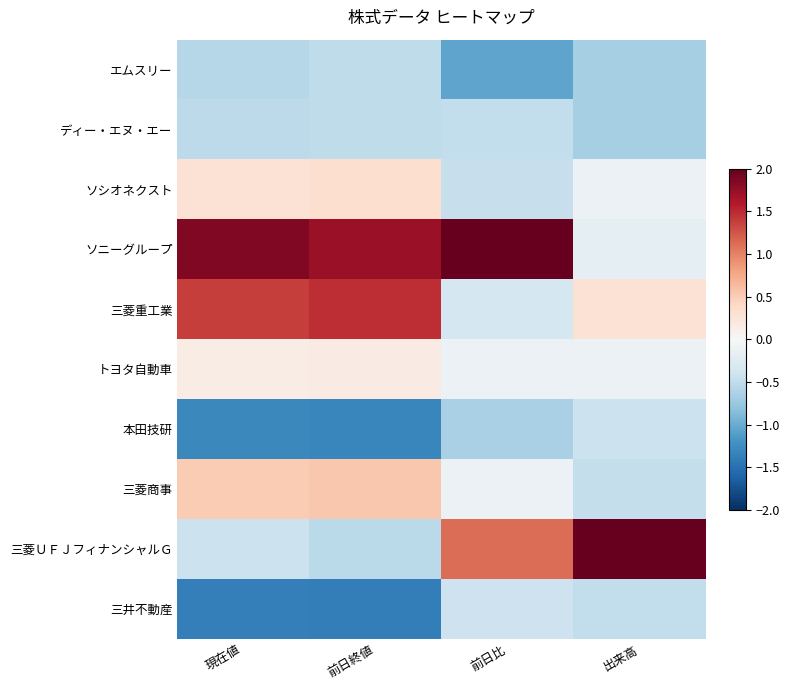

List the series in order of their peak value, highest first.

ソニーグループ, 三菱ＵＦＪフィナンシャルＧ, 三菱重工業, 三菱商事, ソシオネクスト, トヨタ自動車, 三井不動産, 本田技研, ディー・エヌ・エー, エムスリー